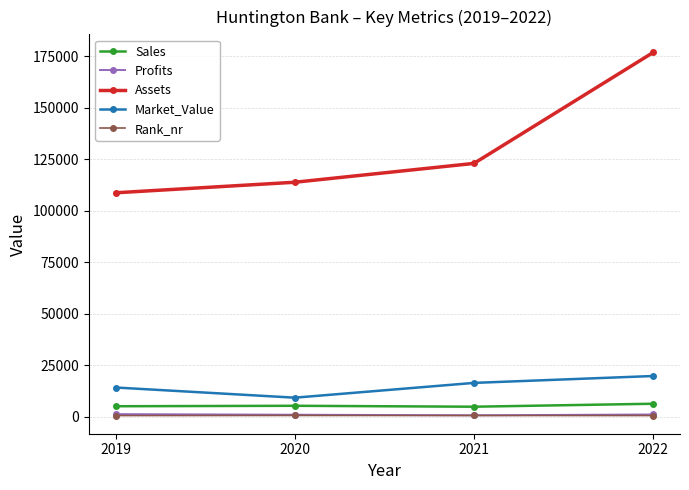

What is the spread (max minus min) of values at 2019?

108092